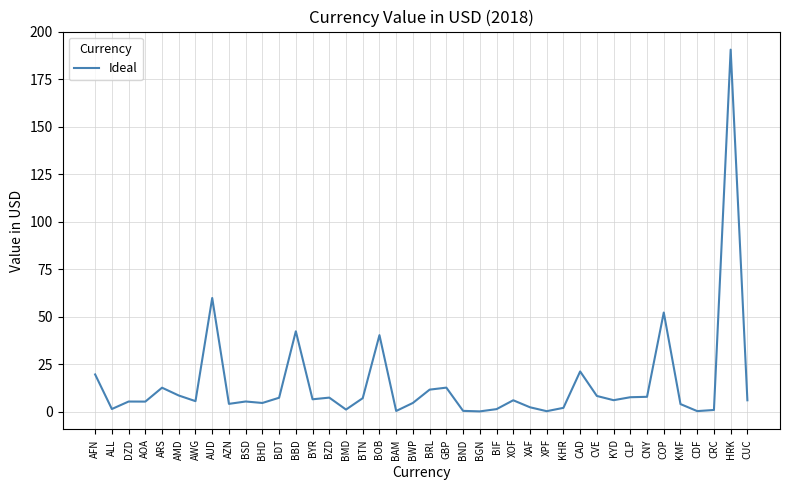

What value does the data have at CNY?

7.8